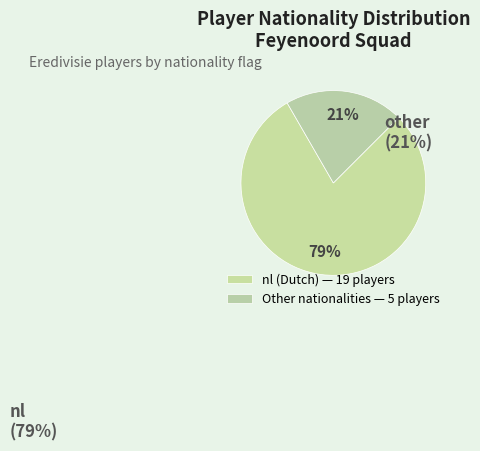

How many segments does this pie chart have?

2